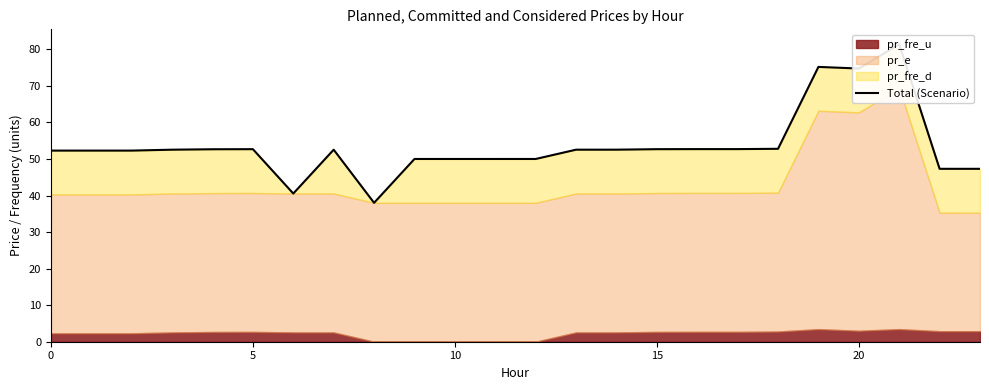

What is the sum of the values at 10 and 10?

102.3